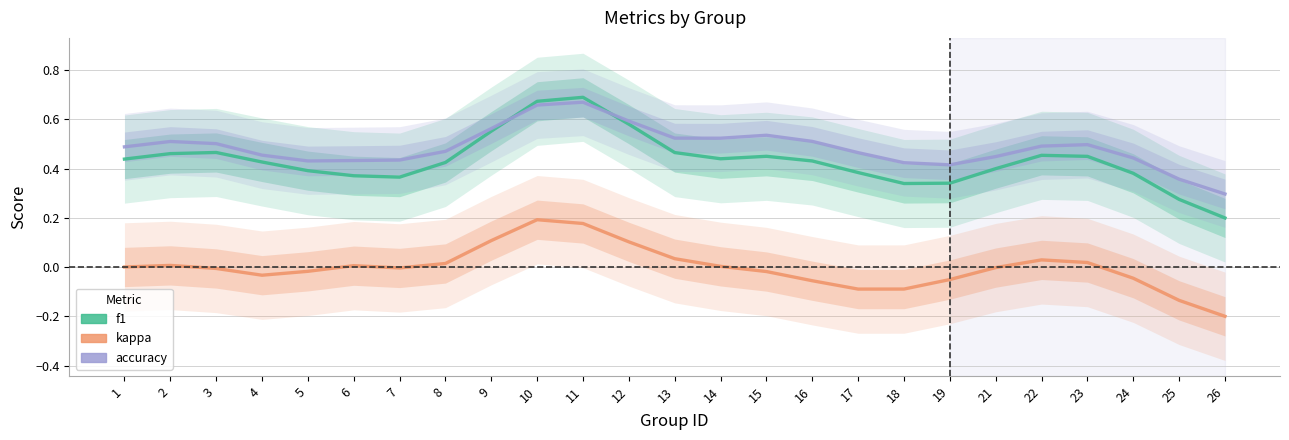

True or false: accuracy and kappa cross at least once.

False